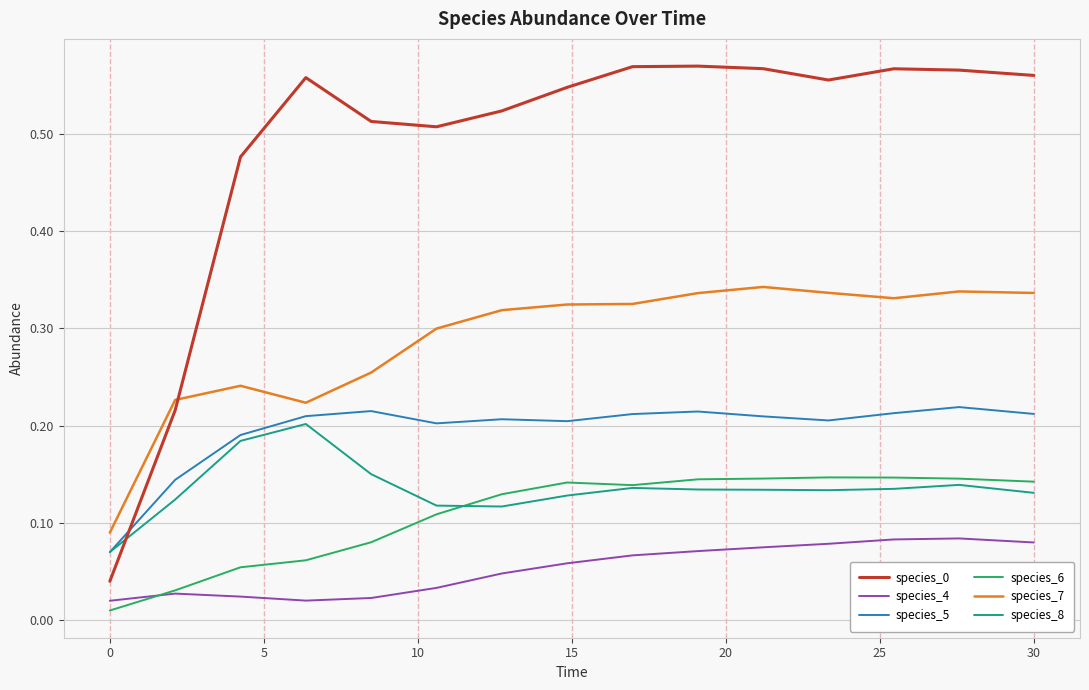

True or false: species_6 and species_5 intersect in this chart.

False